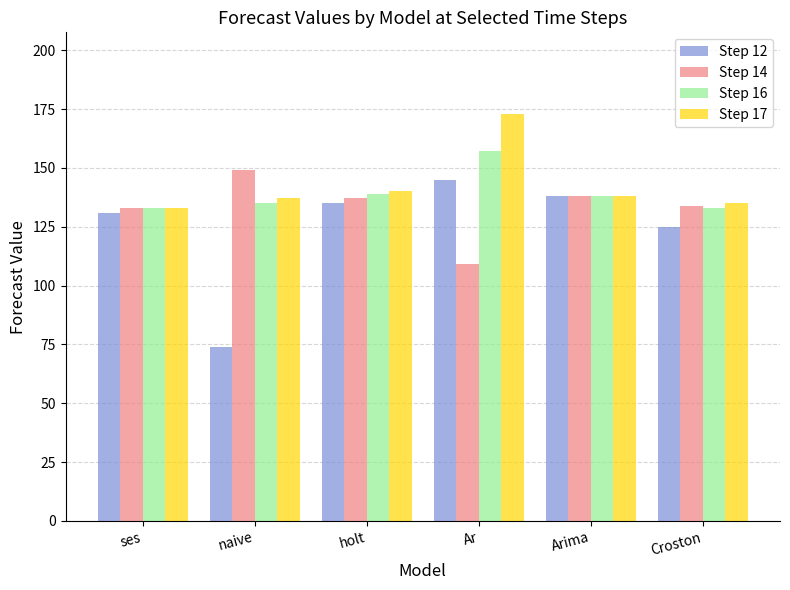

What are all the series names shown in the legend?

Step 12, Step 14, Step 16, Step 17